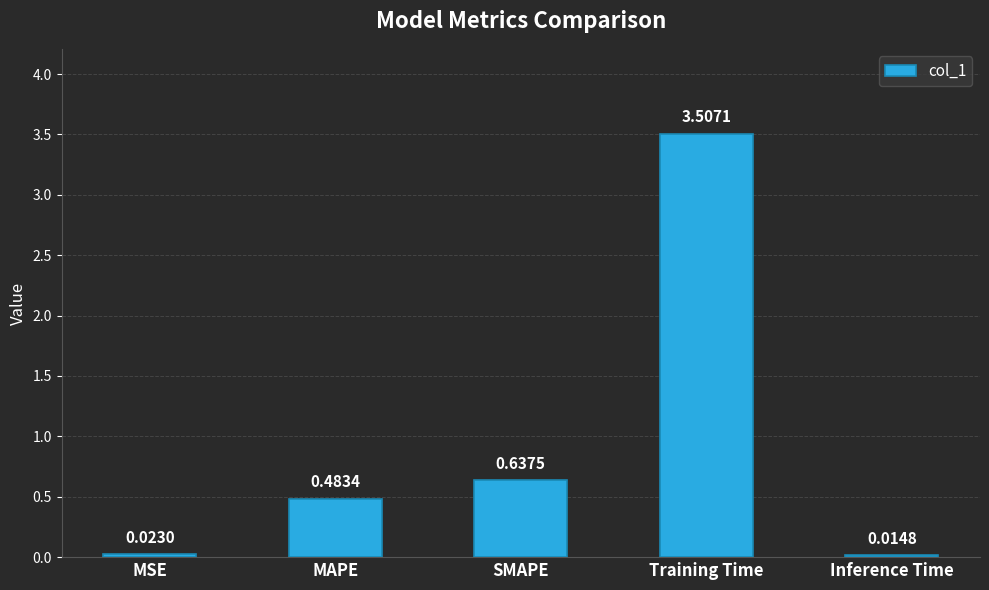

How many categories are shown in the chart?

5